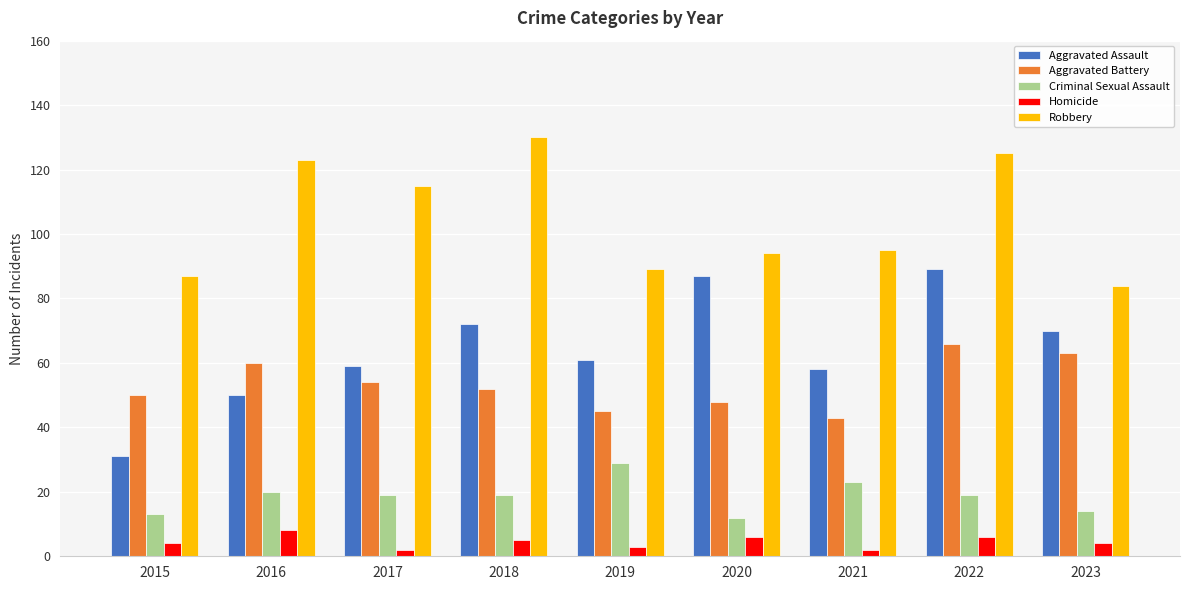

What is the value of the Homicide bar at the 2nd from the left?

8